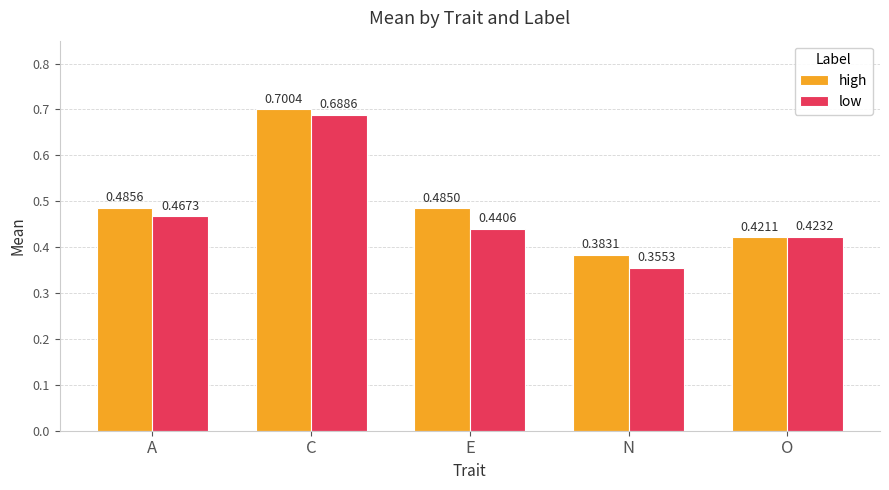

Rank the series at N from lowest to highest value.

low, high